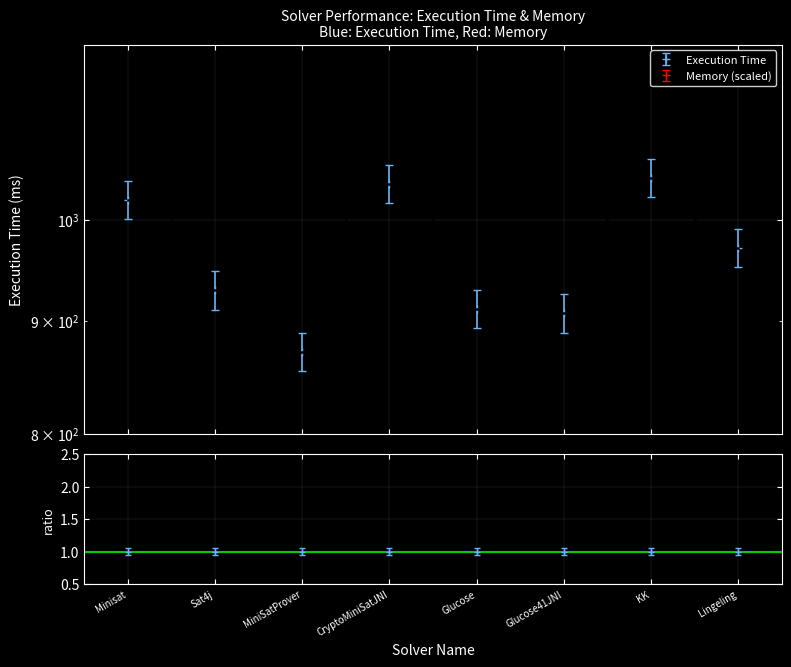

In Memory, how many points are higher than both neighbors (excluding endpoints)?

1